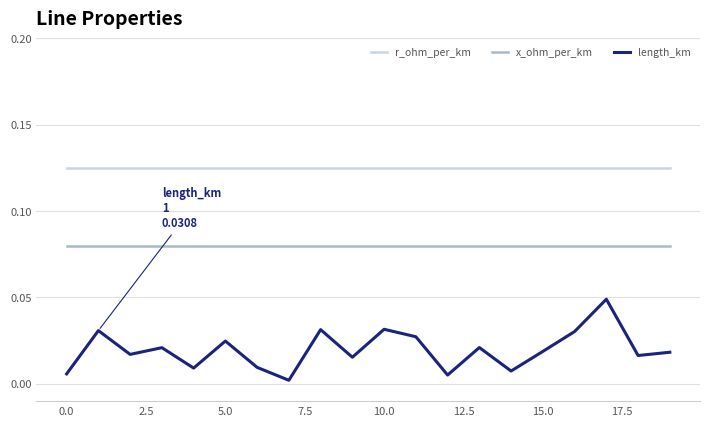

Which series has the largest total across all categories?

r_ohm_per_km